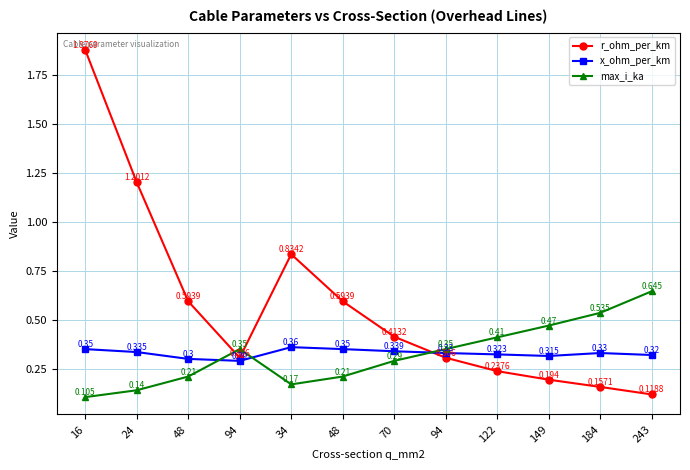

Rank the categories by max_i_ka value from lowest to highest.

16, 24, 34, 48, 48, 70, 94, 94, 122, 149, 184, 243